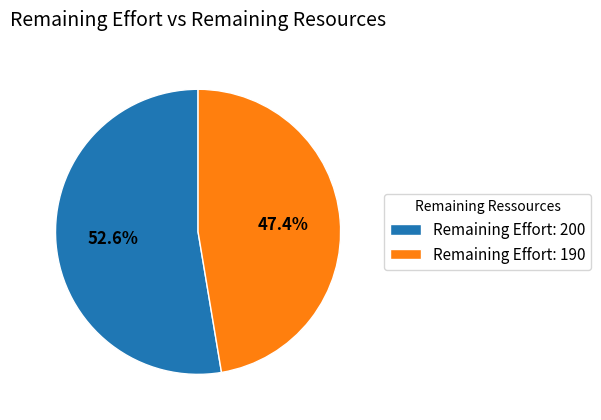

Does Remaining Effort: 190 represent more than half of the total?

No